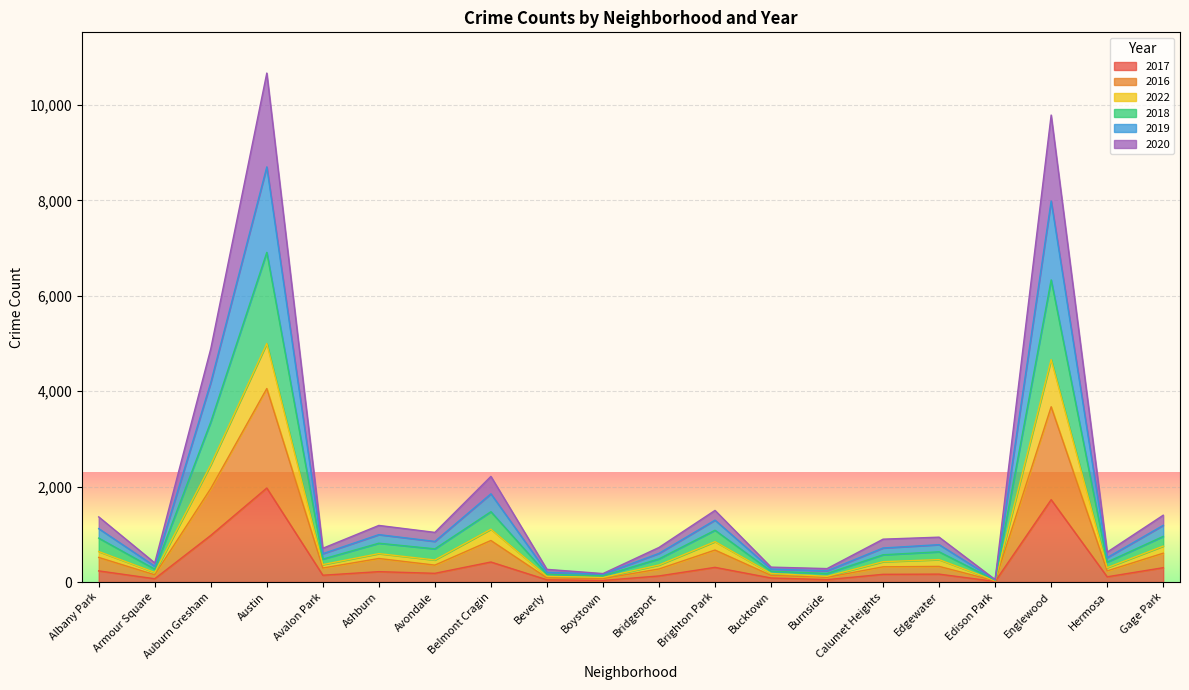

Which category has the highest value in the 2017 series?

Austin